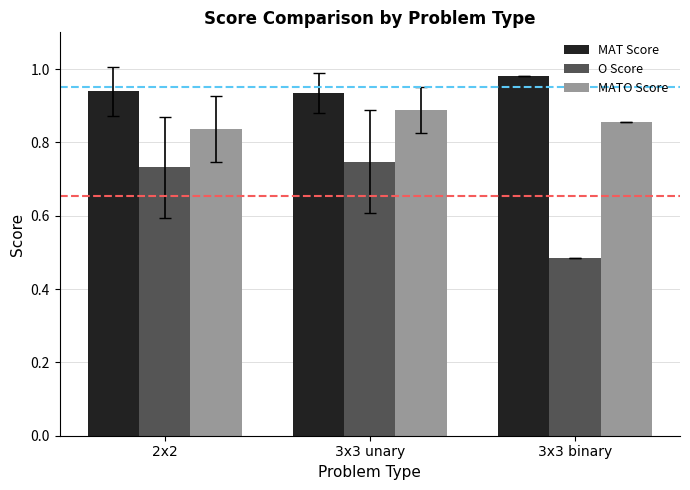

At which category does the chart reach its minimum across all series?

3x3 binary